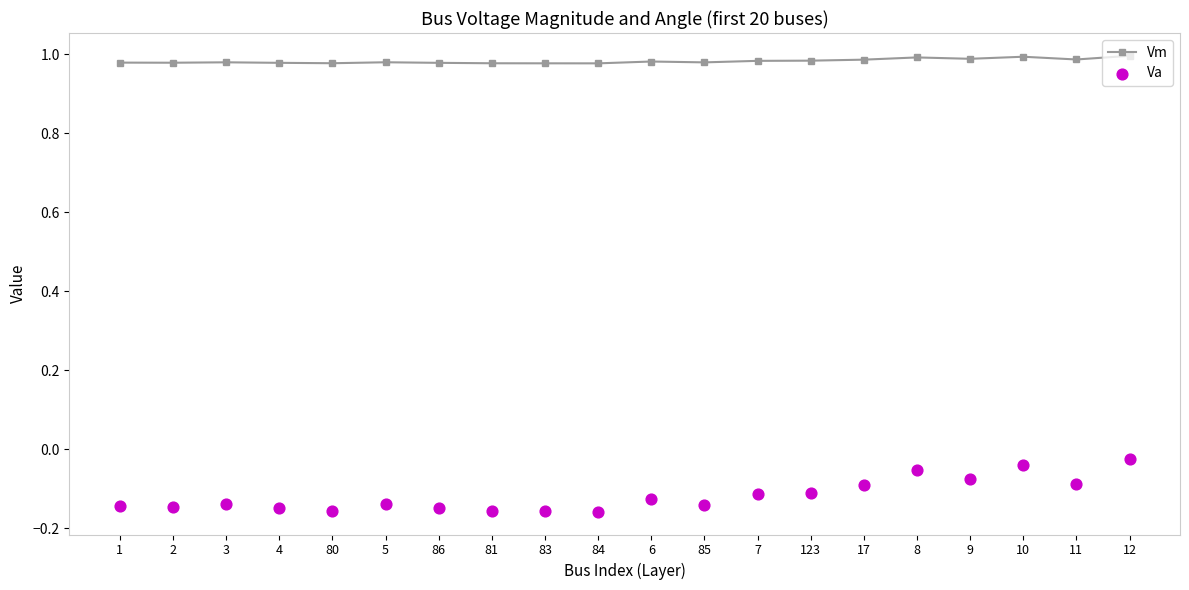

Which series reaches the maximum Y coordinate?

Vm